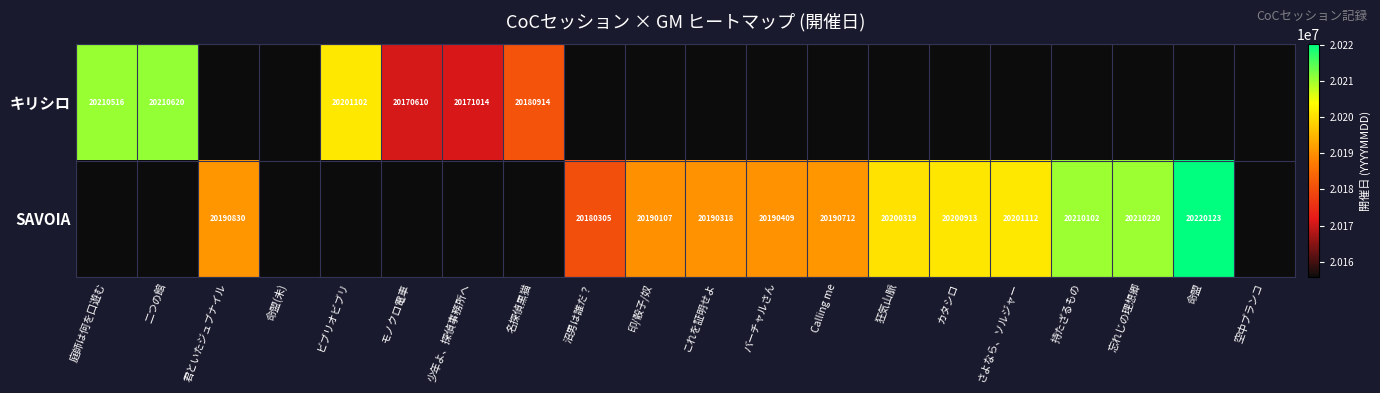

The value of SAVOIA at 狂気山脈 is 20200319.0. True or false?

True